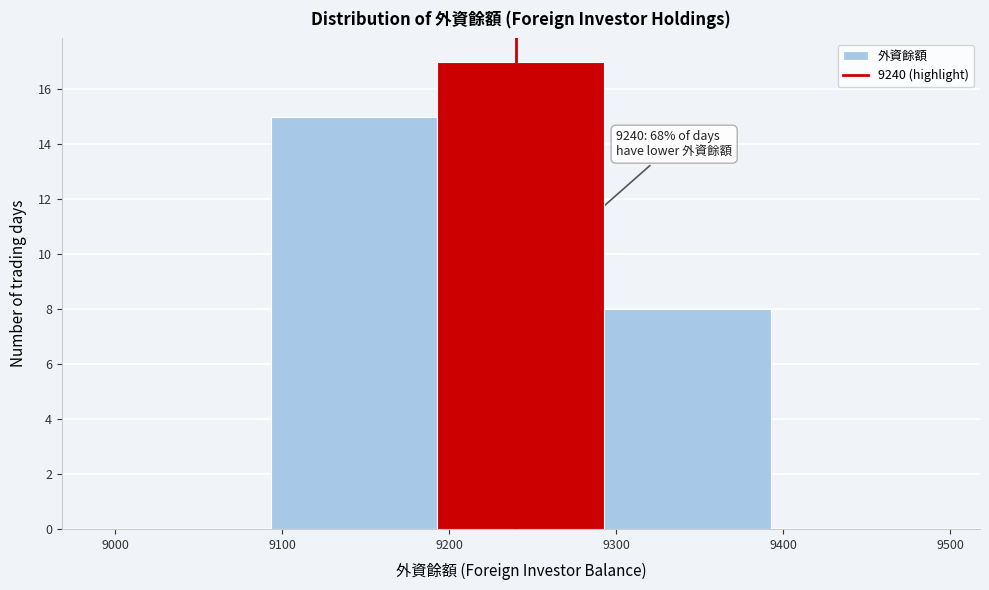

Which range on the x-axis has the tallest bar?

9193 to 9293